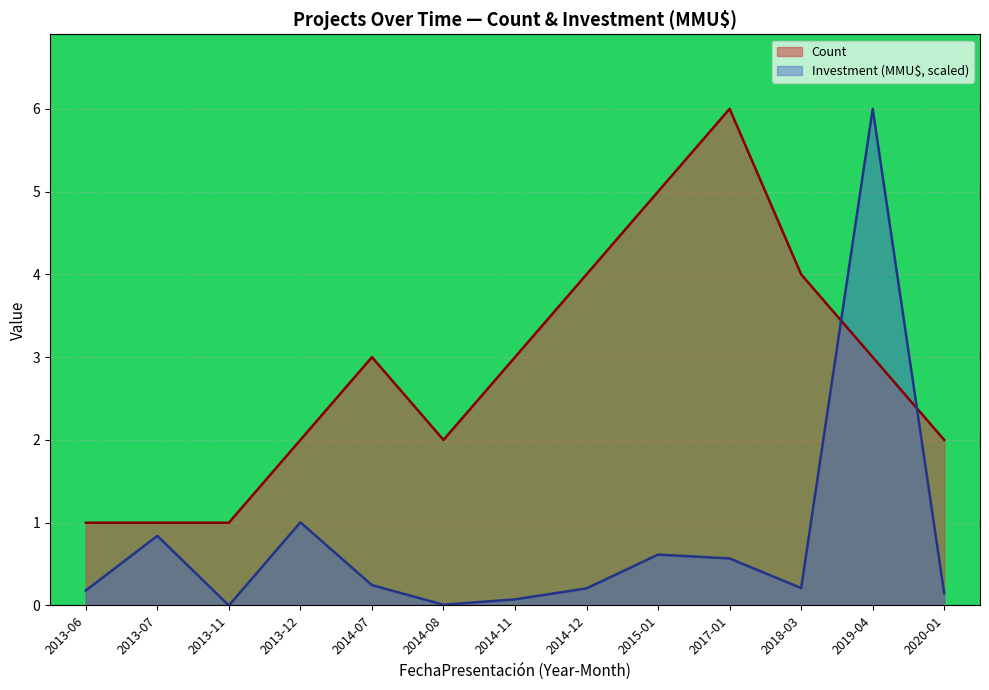

Which has a higher value, 2015-01 or 2014-12?

2015-01